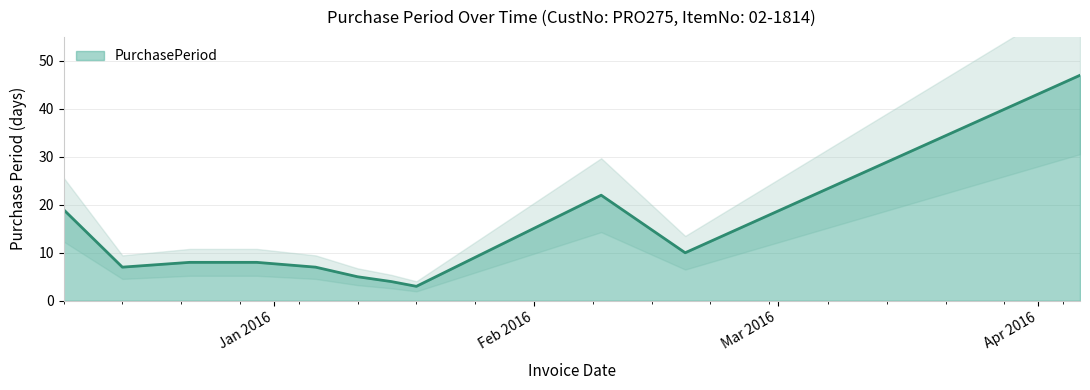

What is the value of the 9th point from the left?

22